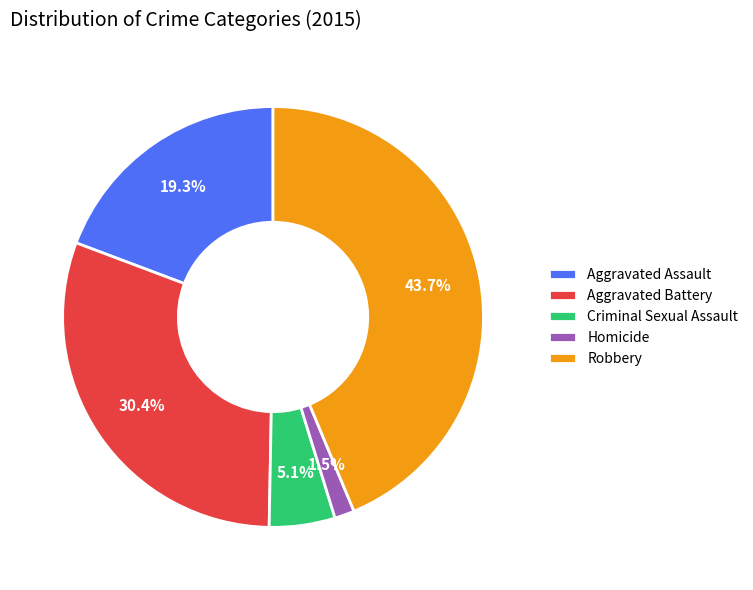

The Criminal Sexual Assault slice represents 5% of the pie. True or false?

True